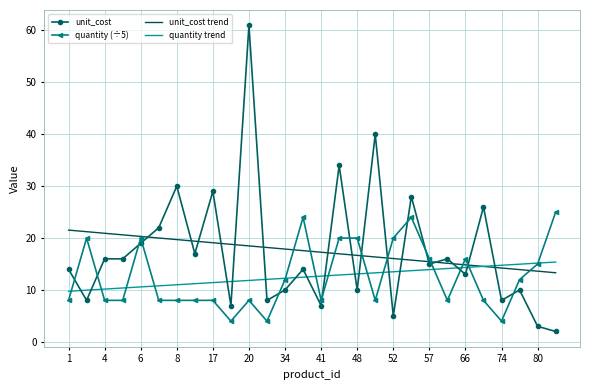

What is the greatest value displayed?

61.0